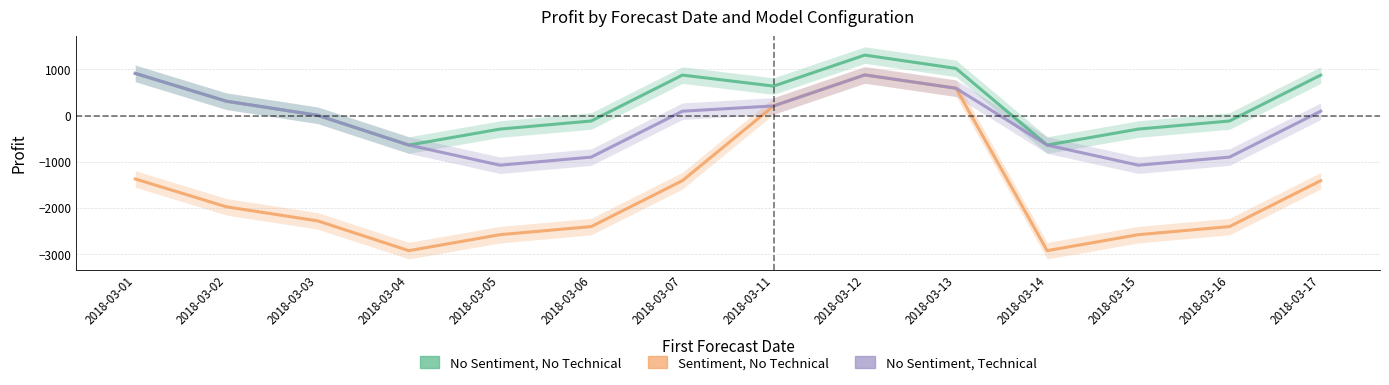

What is the greatest value displayed?

1312.3